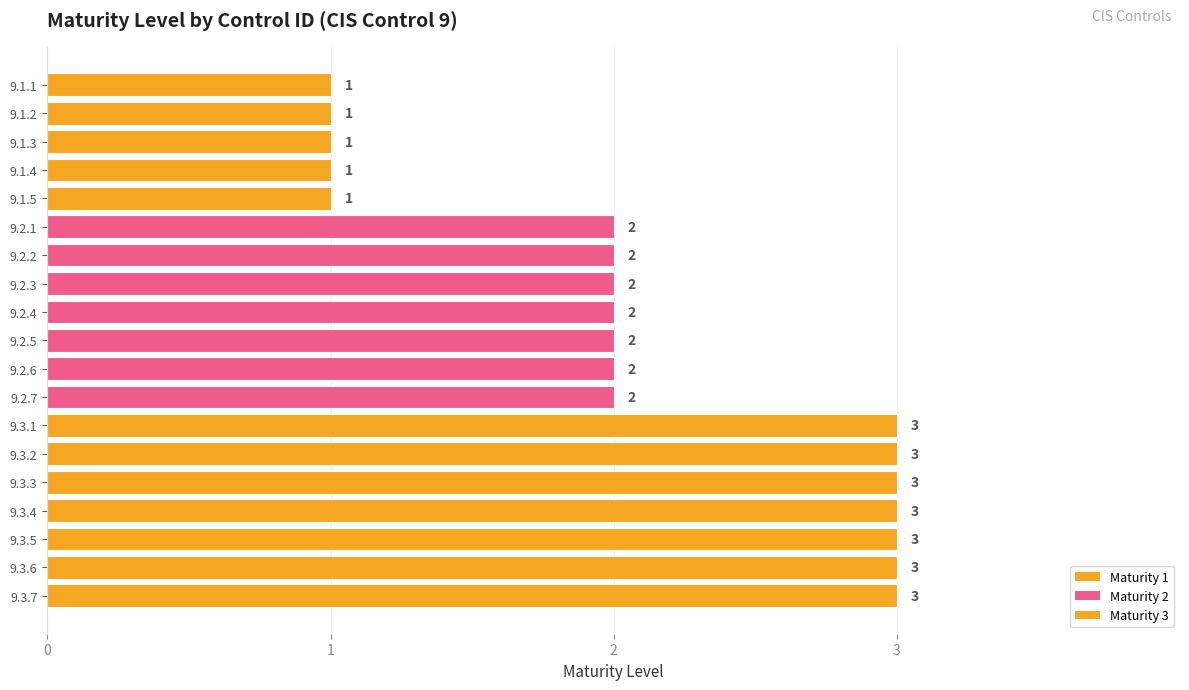

Reading bottom to top, transcribe all the data shown in this chart.

9.3.7=3	9.3.6=3	9.3.5=3	9.3.4=3	9.3.3=3	9.3.2=3	9.3.1=3	9.2.7=2	9.2.6=2	9.2.5=2	9.2.4=2	9.2.3=2	9.2.2=2	9.2.1=2	9.1.5=1	9.1.4=1	9.1.3=1	9.1.2=1	9.1.1=1